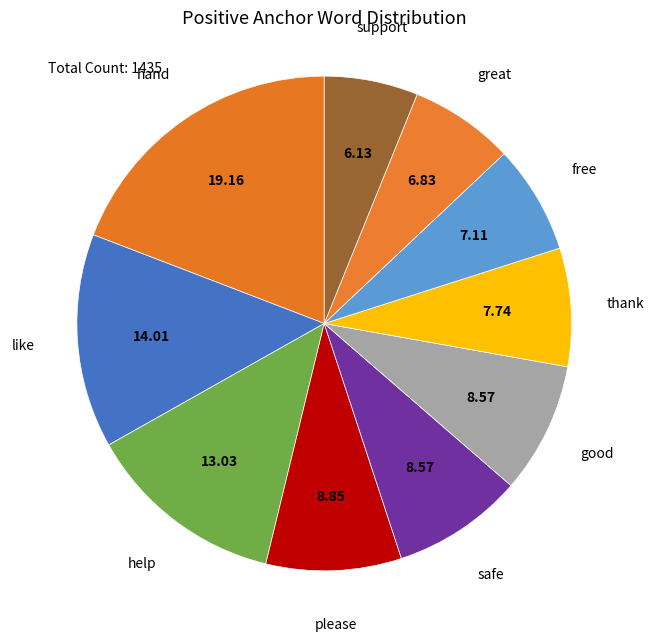

Does safe account for over 50% of the chart?

No